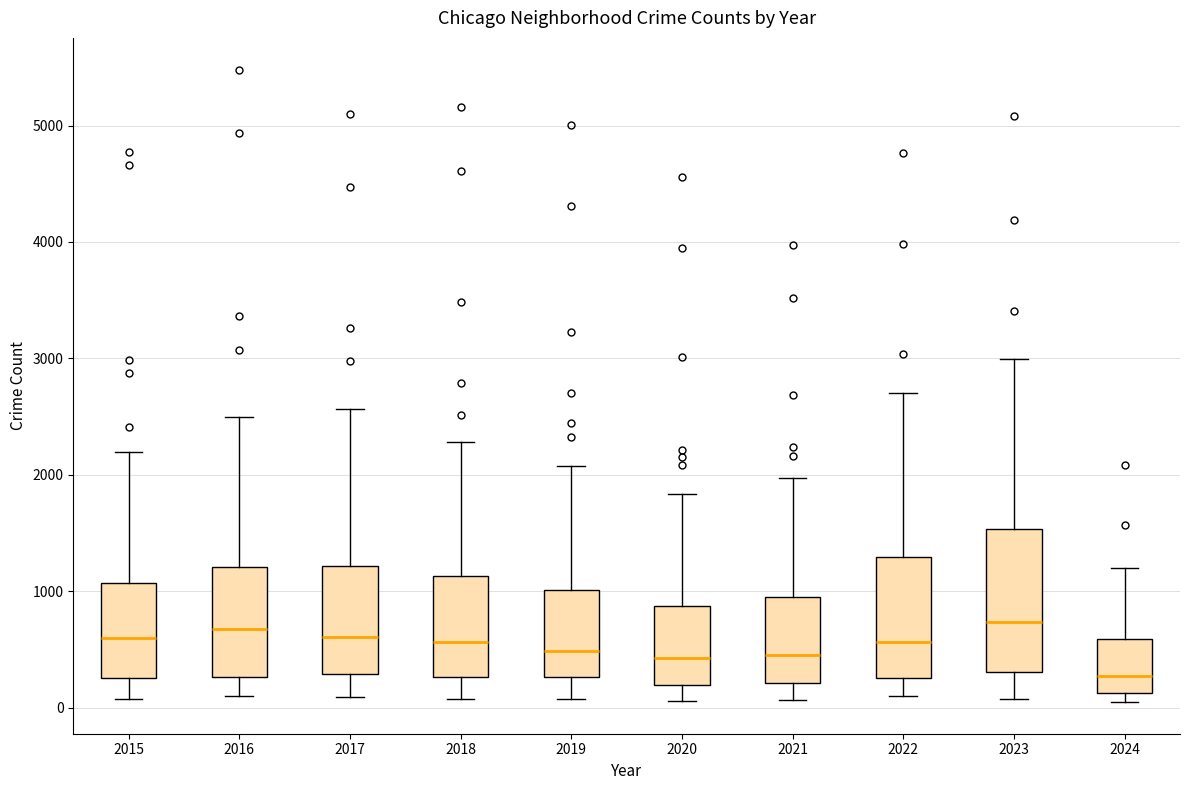

Comparing the boxes themselves (not the whiskers), which one is the tallest?

2023